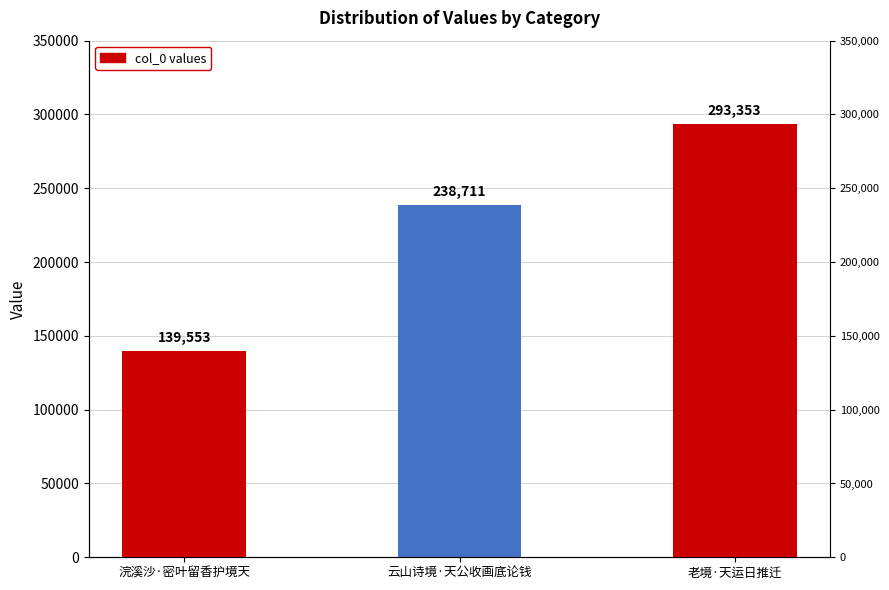

At which label is the value closest to 216453?

云山诗境·天公收画底论钱